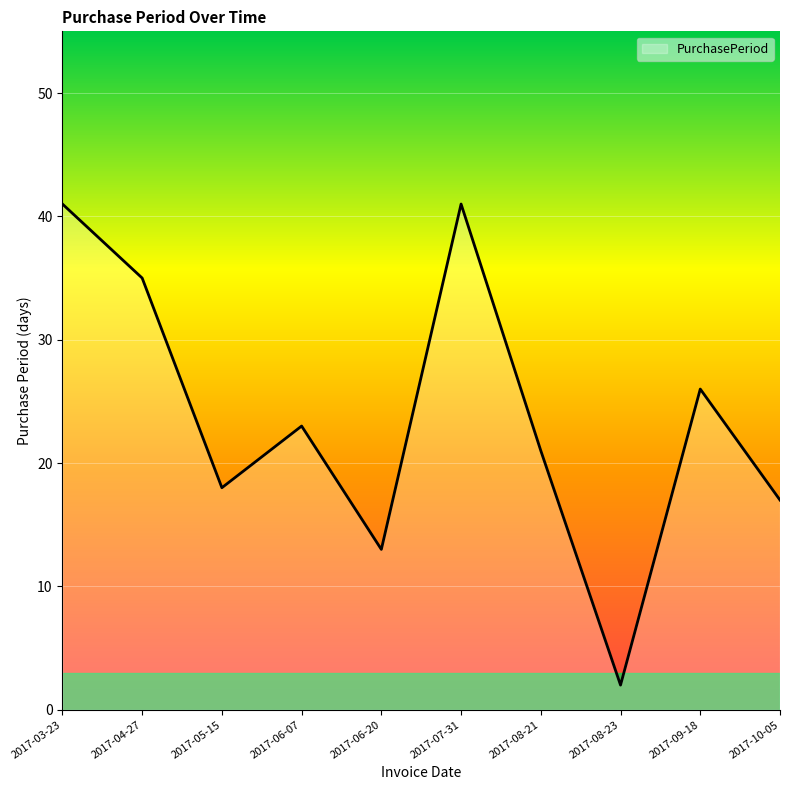

What is the ratio of the value at 2017-04-27 to the value at 2017-06-20?

2.7